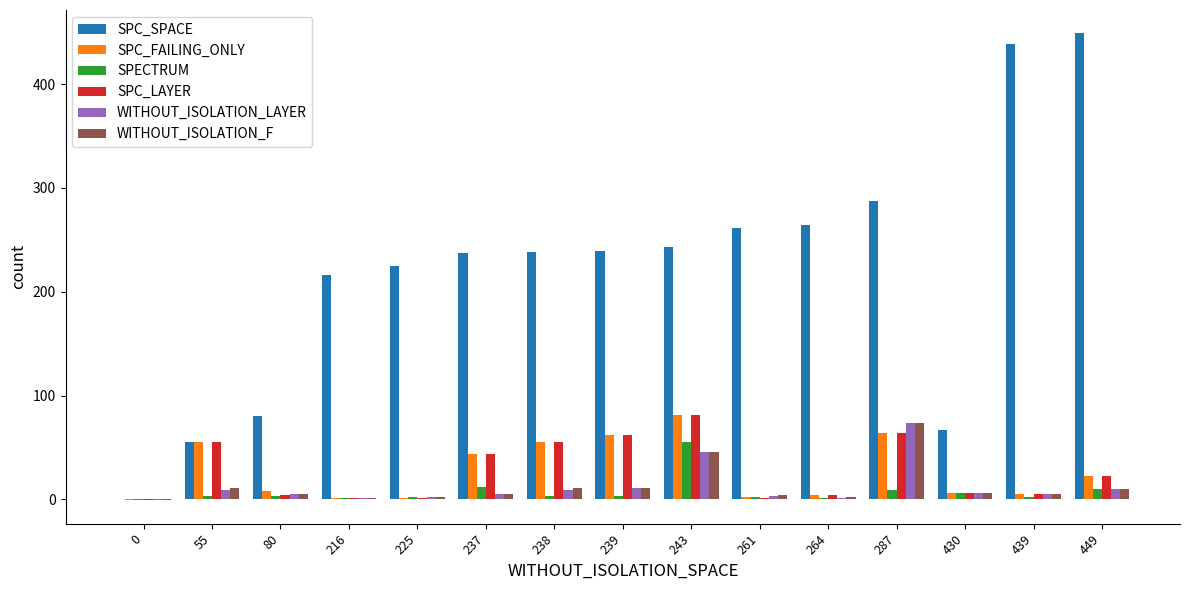

What is the highest value of the SPC_FAILING_ONLY series?

81